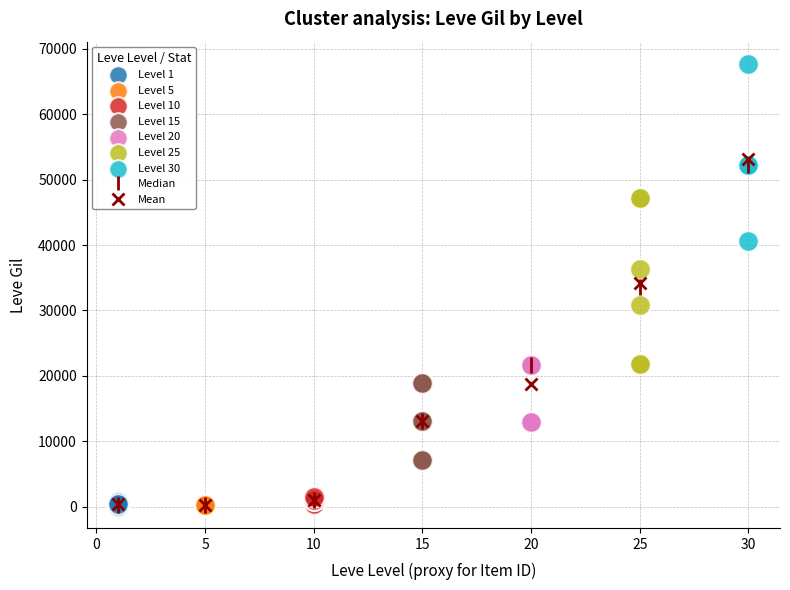

Which series contains the highest Y value?

Level 30